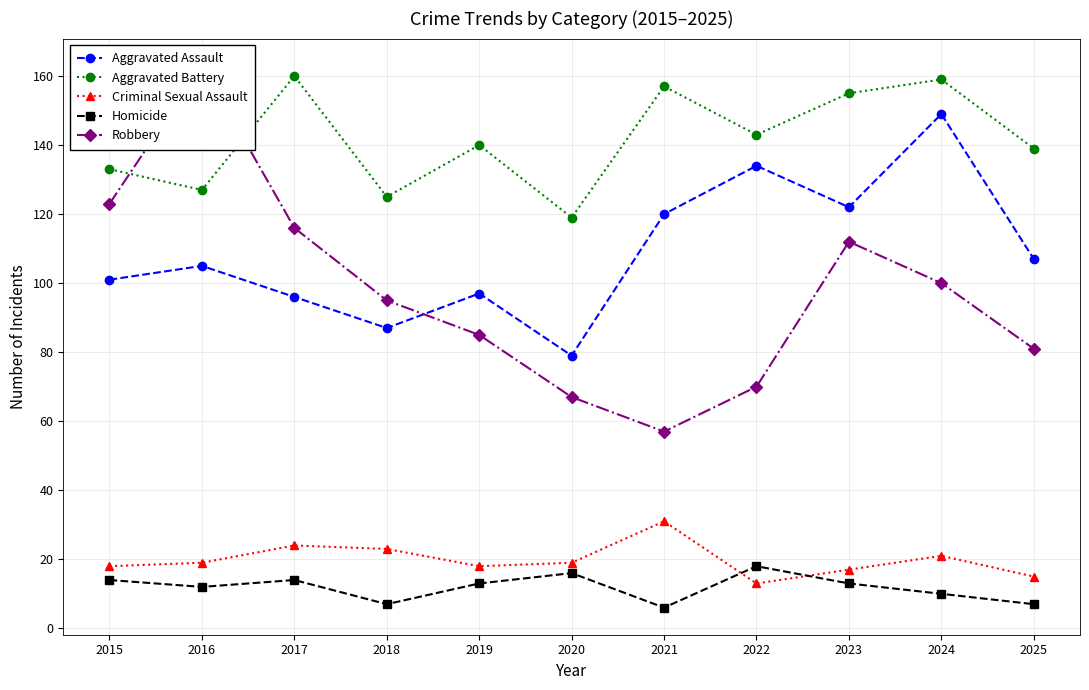

How many categories are shown in the chart?

11